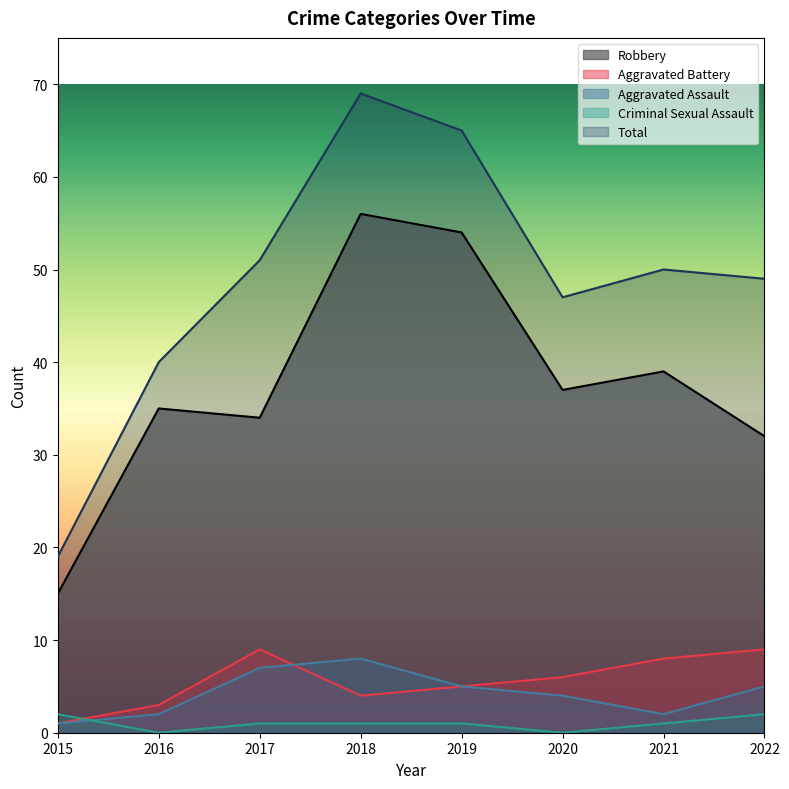

Reading right to left, extract all data points from this chart.

Robbery: 2022=32	2021=39	2020=37	2019=54	2018=56	2017=34	2016=35	2015=15
Aggravated Battery: 2022=9	2021=8	2020=6	2019=5	2018=4	2017=9	2016=3	2015=1
Aggravated Assault: 2022=5	2021=2	2020=4	2019=5	2018=8	2017=7	2016=2	2015=1
Criminal Sexual Assault: 2022=2	2021=1	2020=0	2019=1	2018=1	2017=1	2016=0	2015=2
Total: 2022=49	2021=50	2020=47	2019=65	2018=69	2017=51	2016=40	2015=19